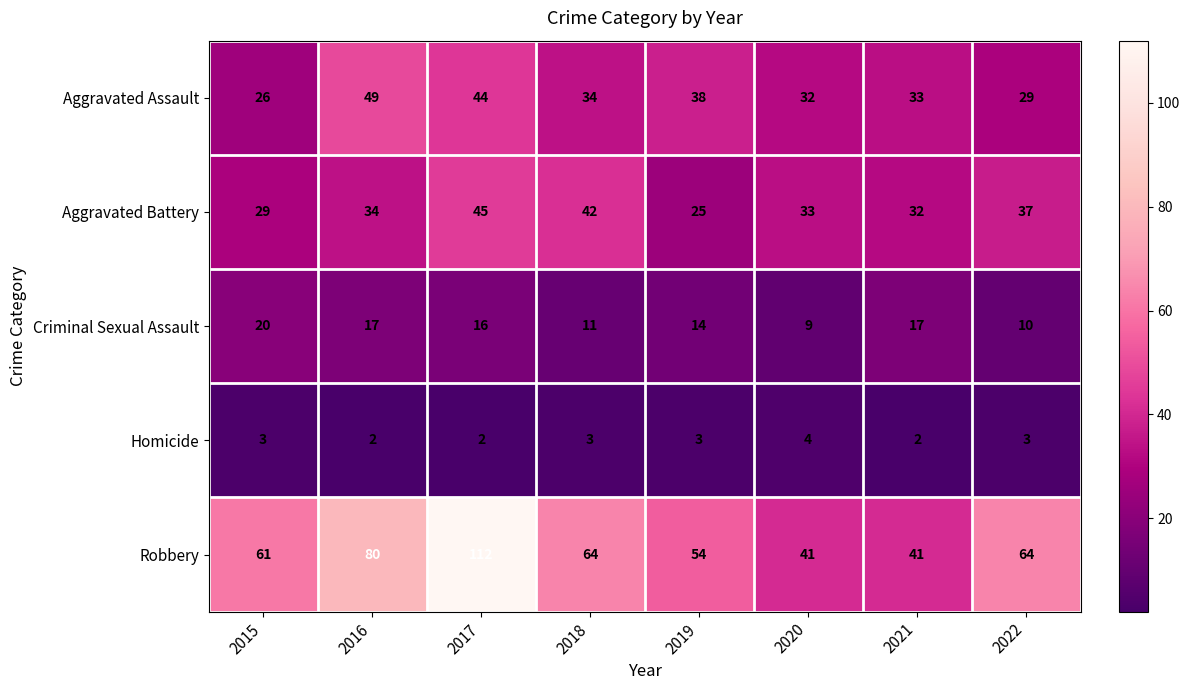

What is the sum of all Homicide values?

22